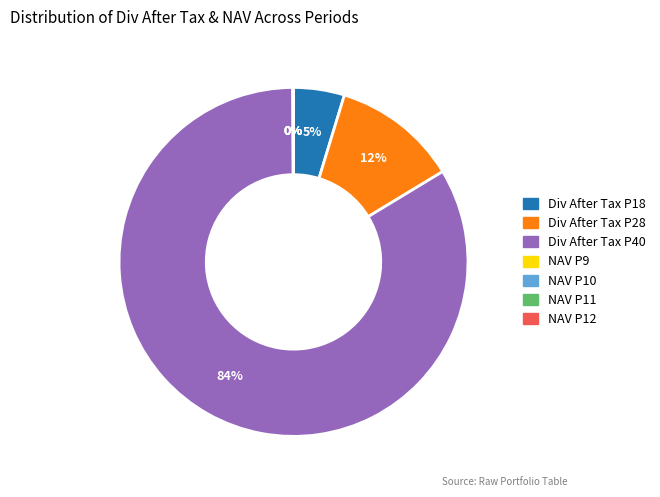

Does any single category account for the majority?

Yes